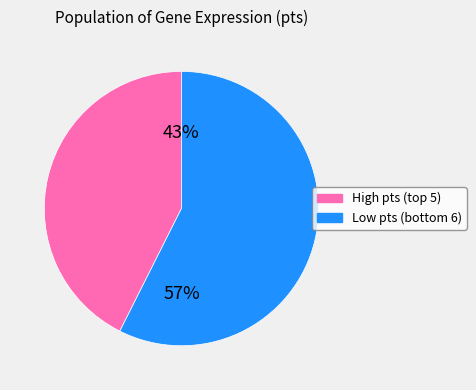

Does any single category account for the majority?

Yes